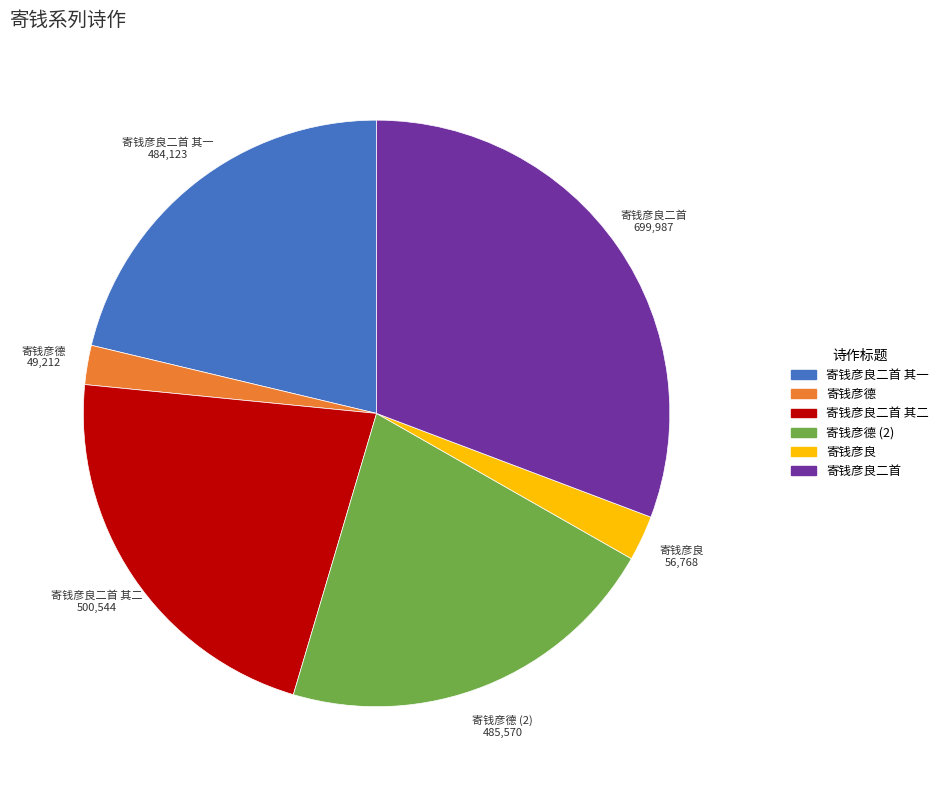

Is there a majority slice in this chart?

No